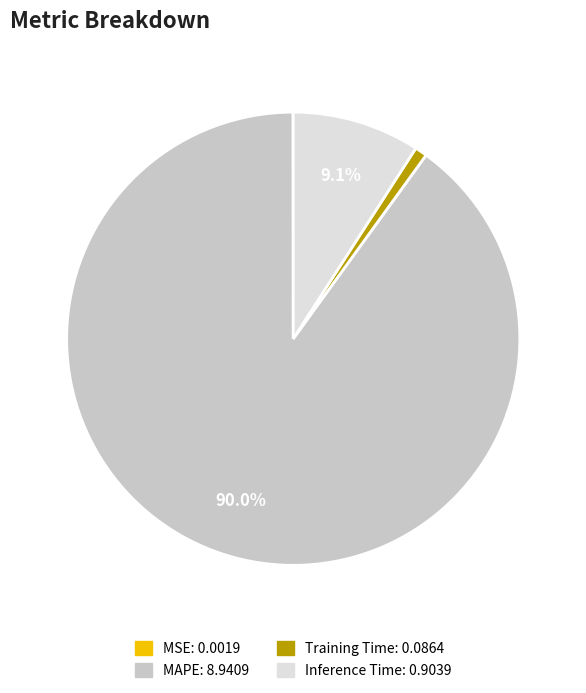

Does any single category account for the majority?

Yes